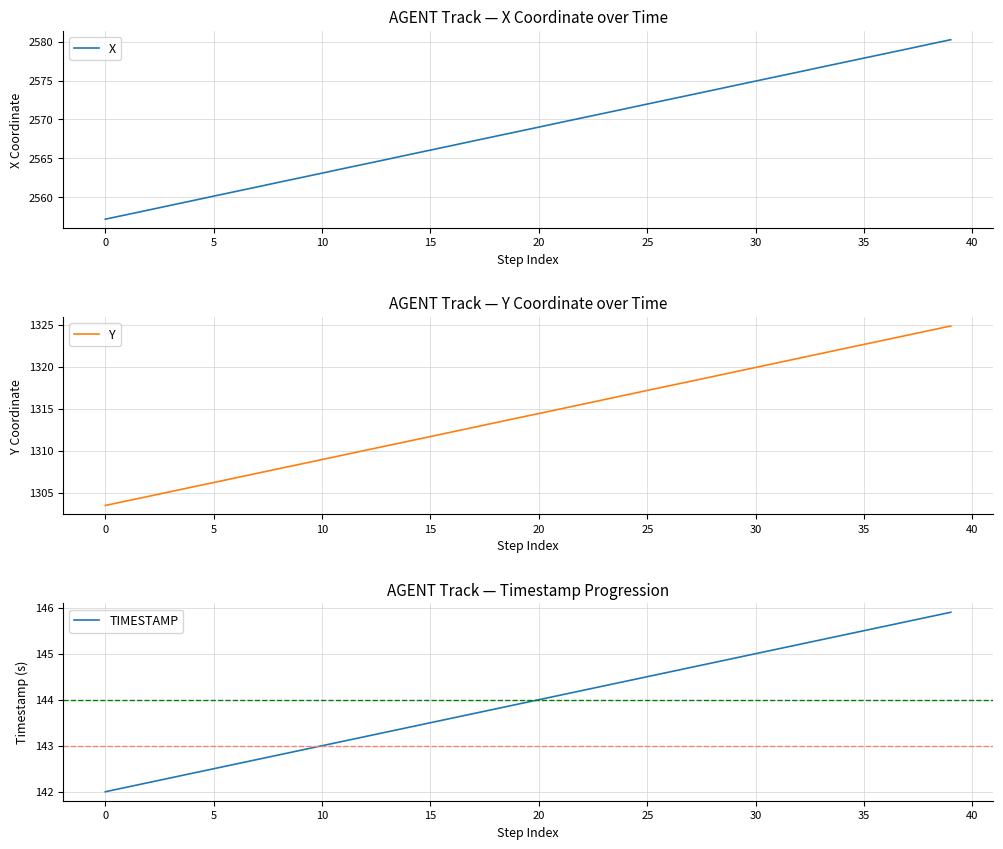

What is the average value of the TIMESTAMP series?

143.9